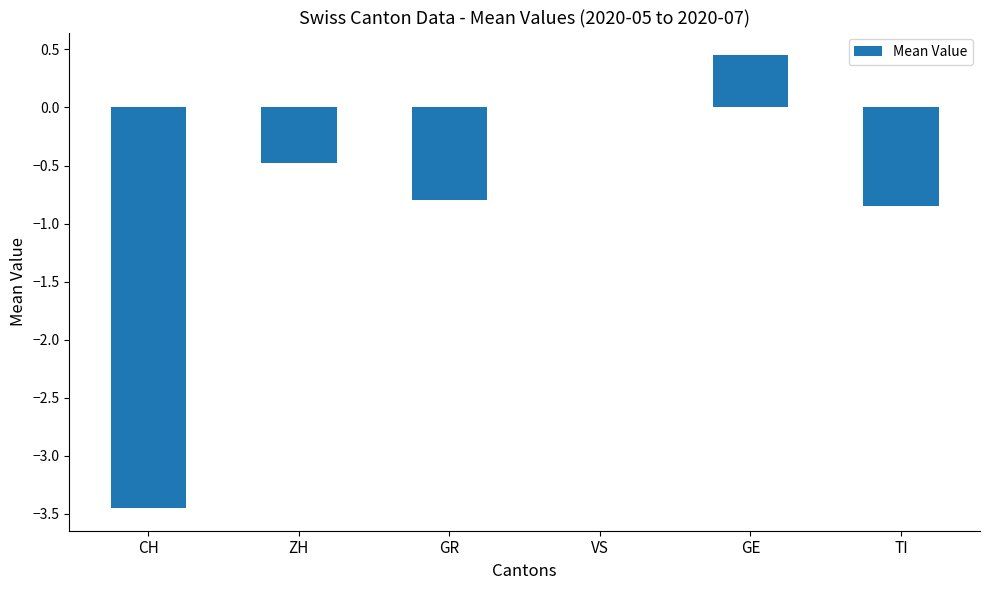

Between ZH and TI, which is larger?

ZH